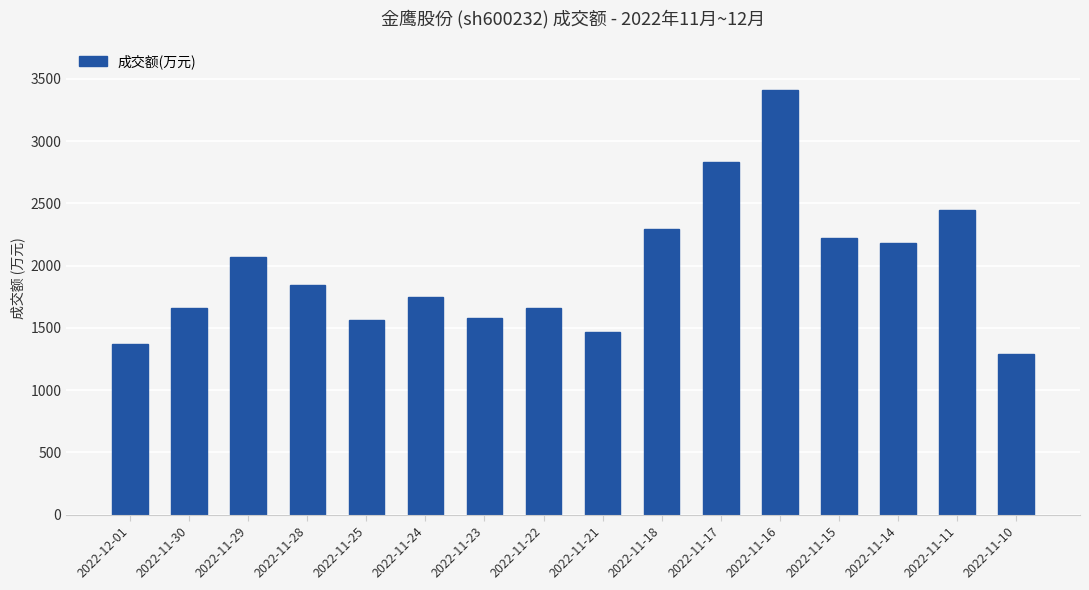

What is the label of the 10th bar from the left?

2022-11-18